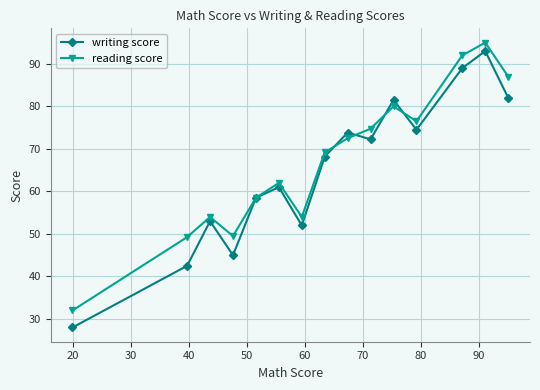

How many interior local valleys does the writing score series have?

4